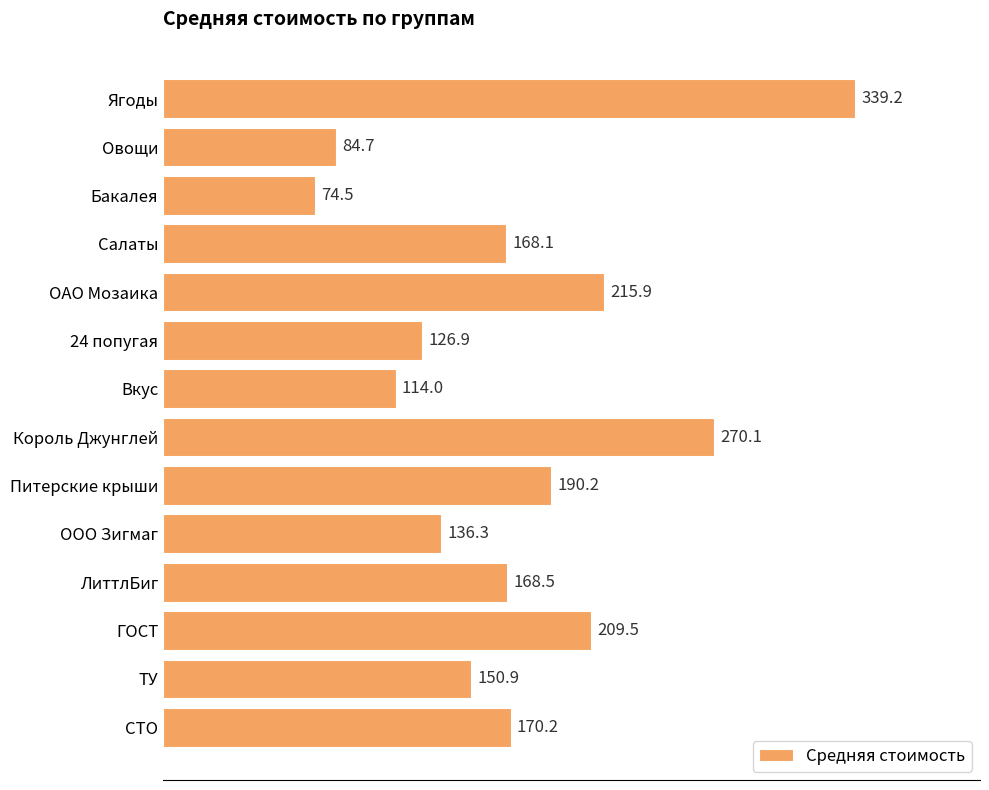

Which category has the lowest value across all series?

Бакалея